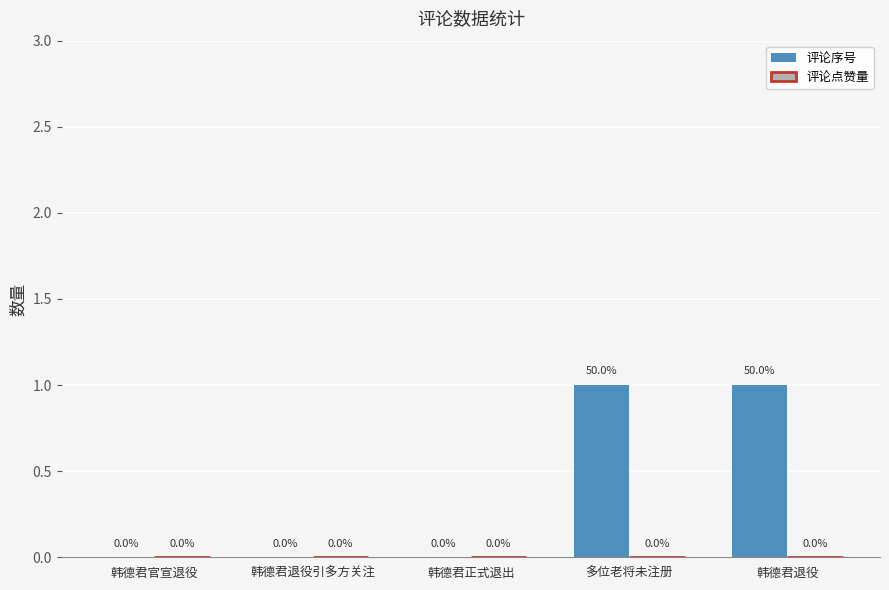

The chart shows a value of -1 at 韩德君正式退出. True or false?

False